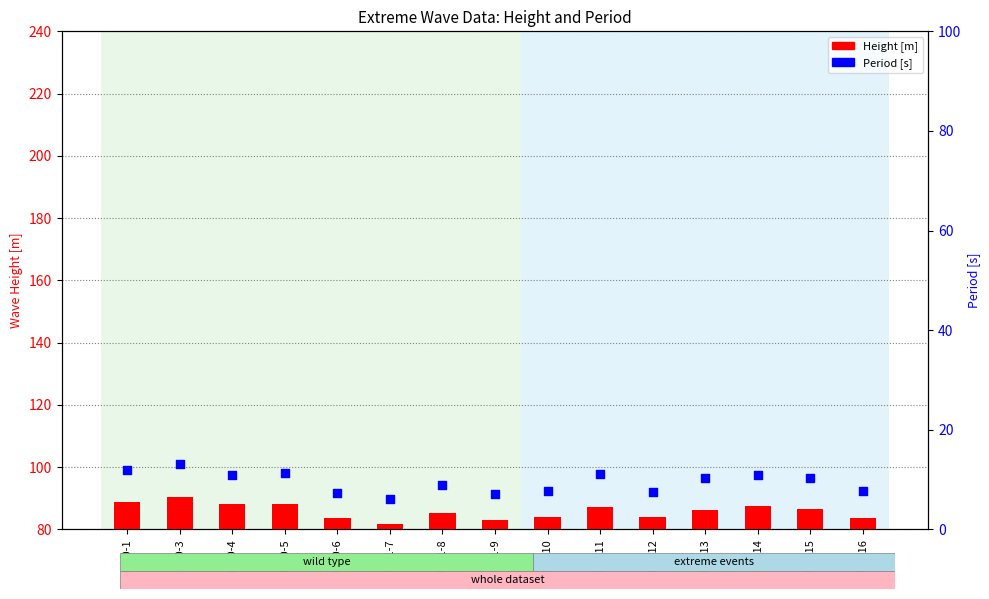

Which series has the largest Y range (max minus min)?

Height [m]